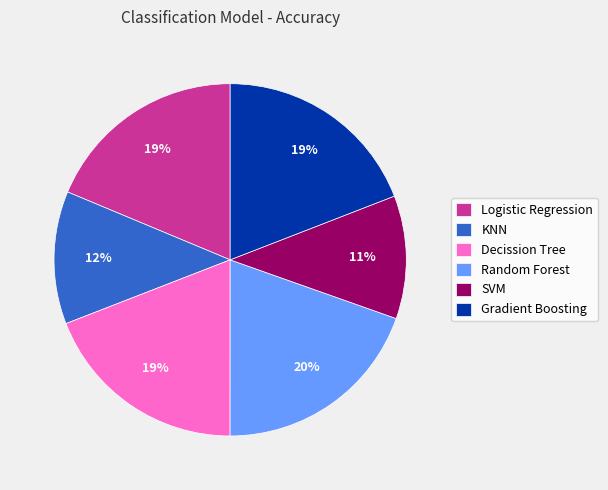

Does Decission Tree represent more than half of the total?

No